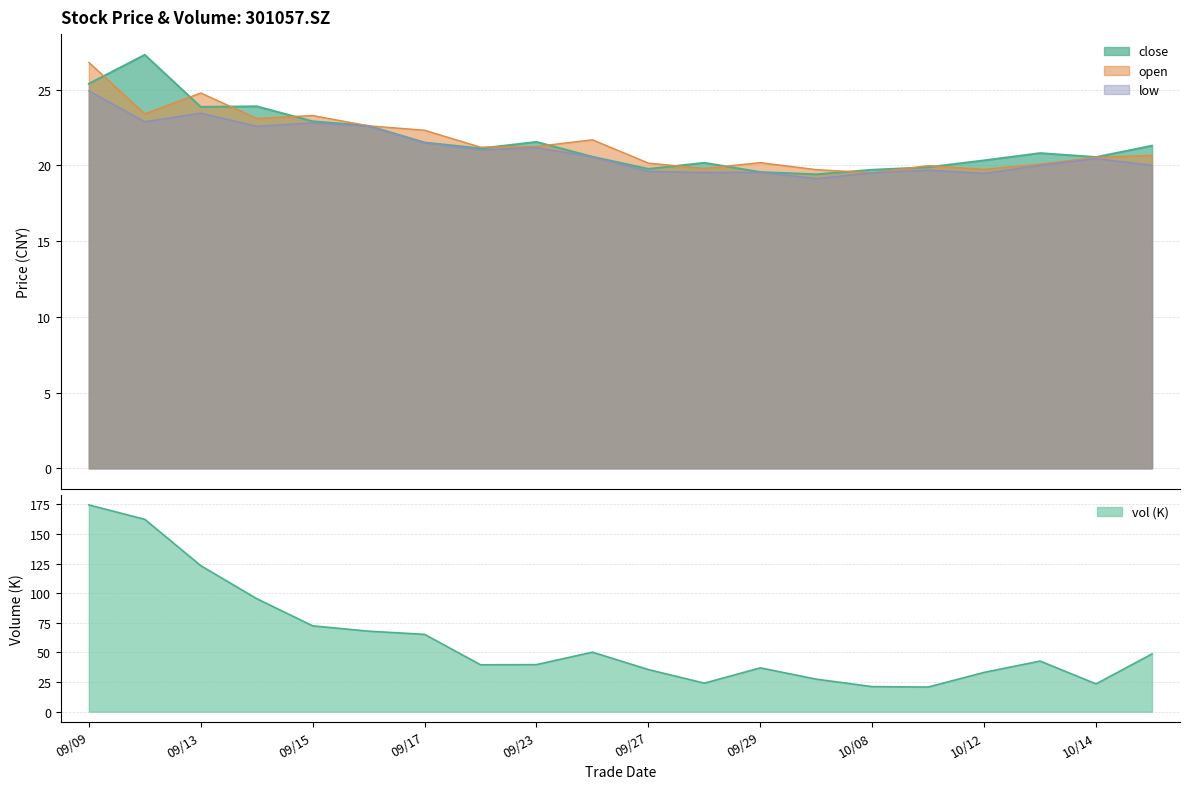

True or false: open and low intersect in this chart.

False